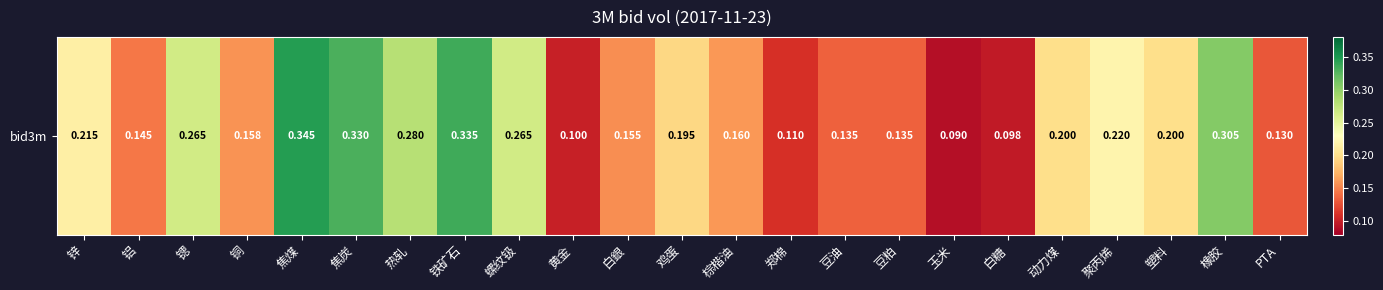

How many data points does each series have?

23